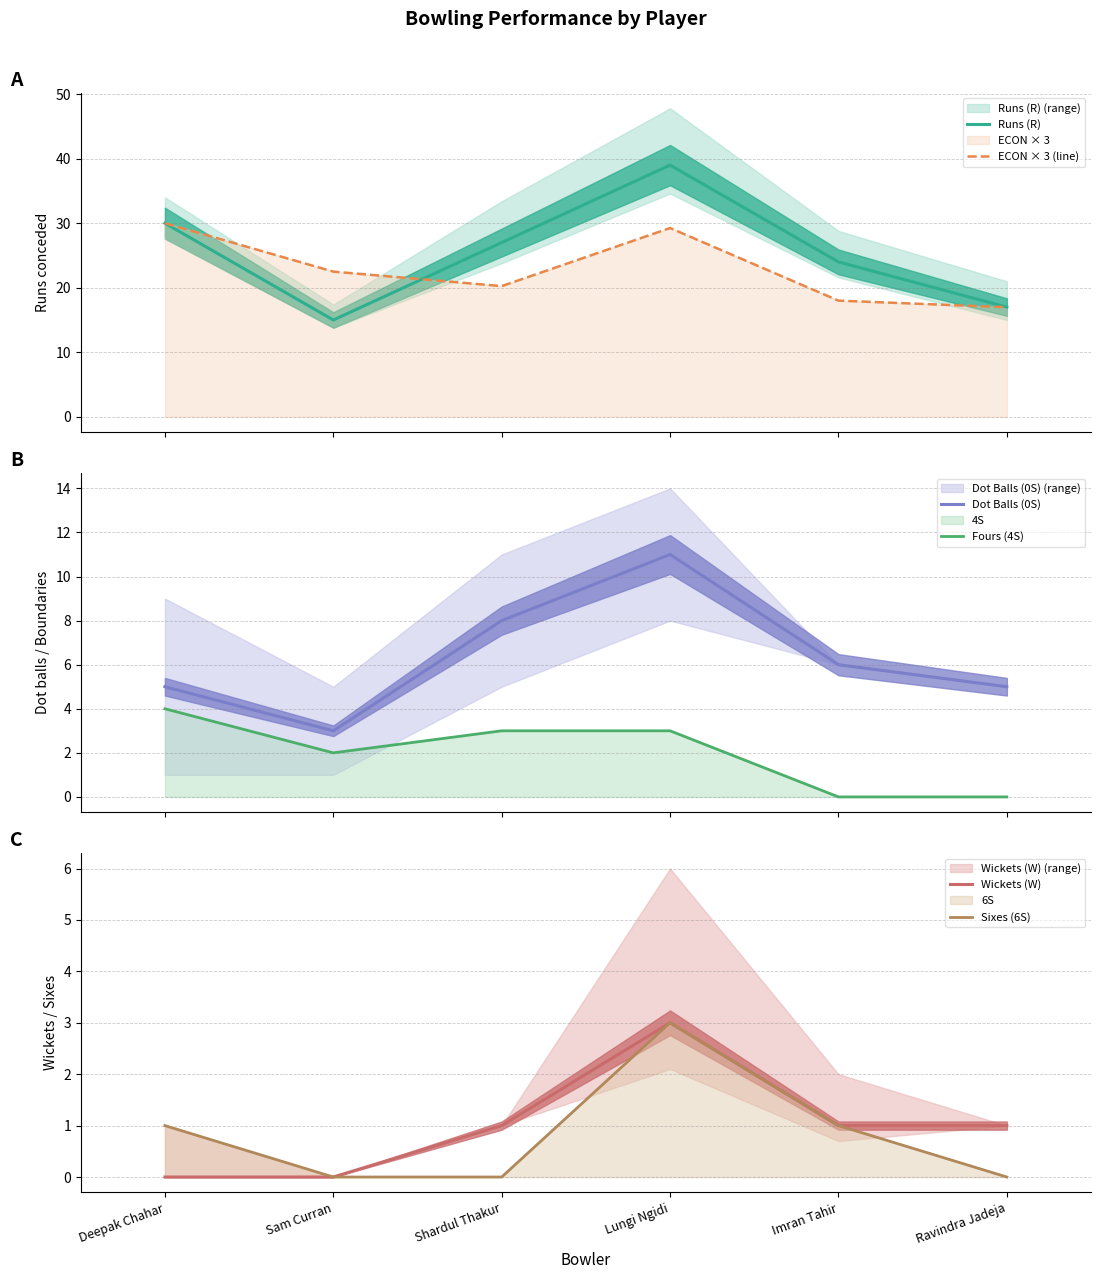

What is the difference between the maximum and minimum values in the Sixes (6S) series?

3.0